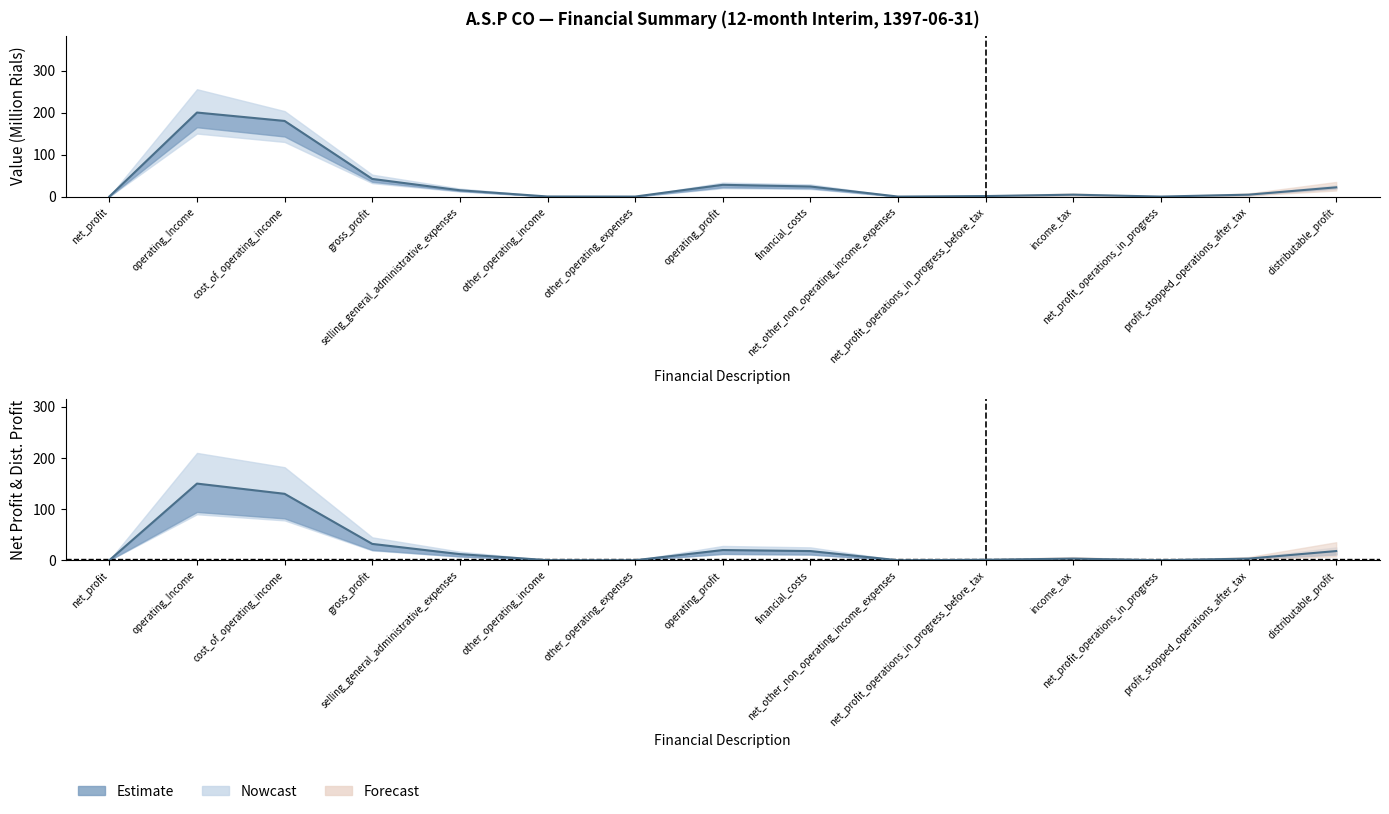

How many values in operating_profit are above zero?

11